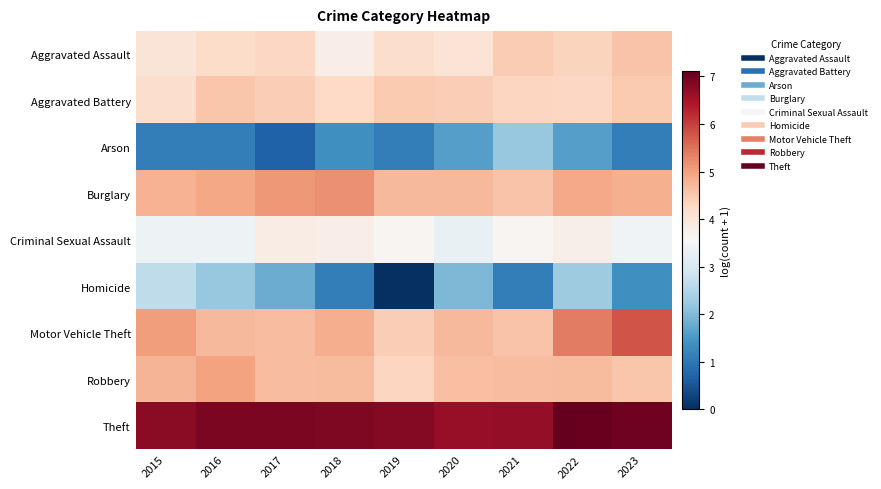

Which series has the largest range (max minus min)?

Homicide